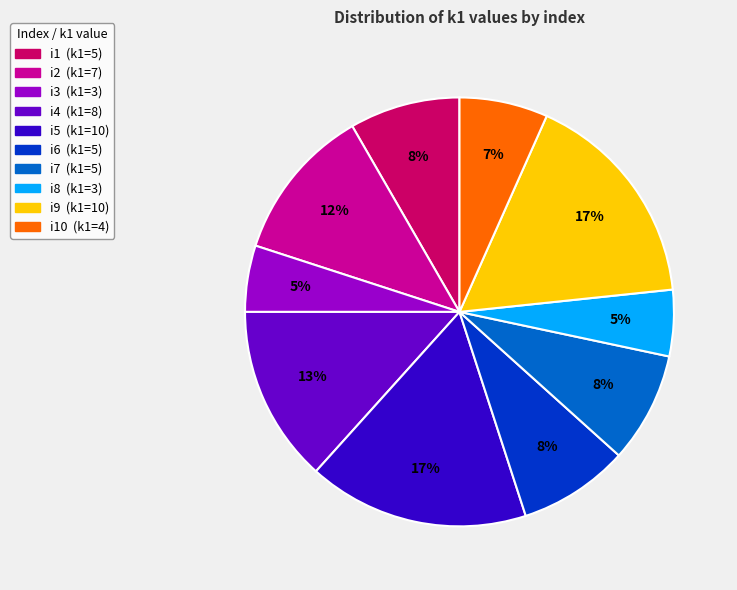

Is there any slice that represents more than half of the pie?

No